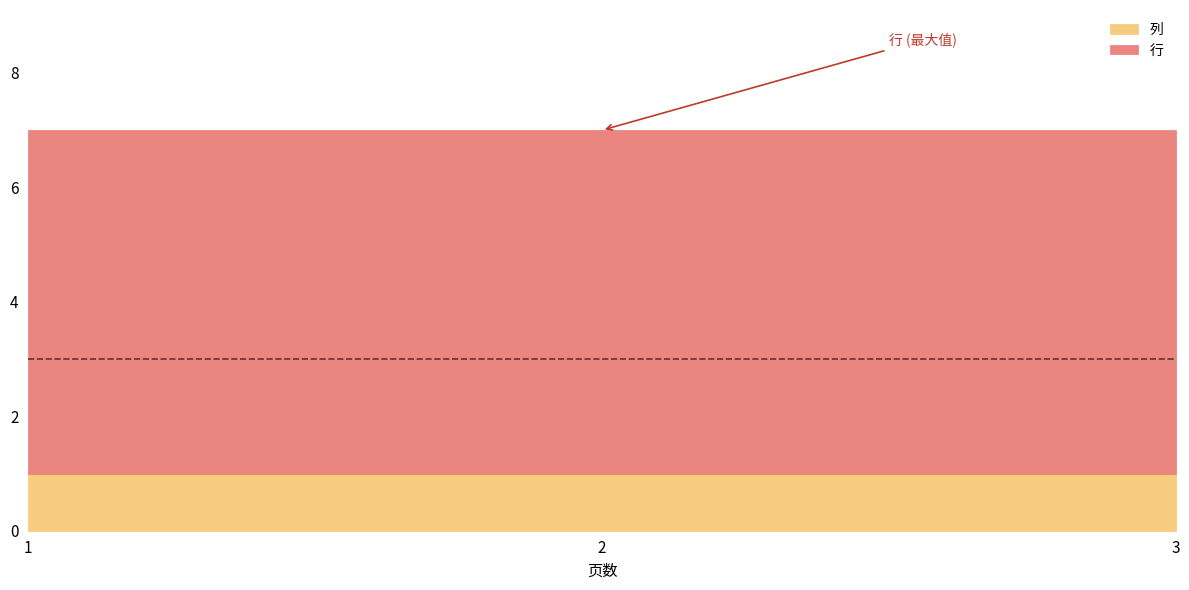

Reading right to left, what are all the values shown in this chart?

行: 7	7	7
列: 1	1	1